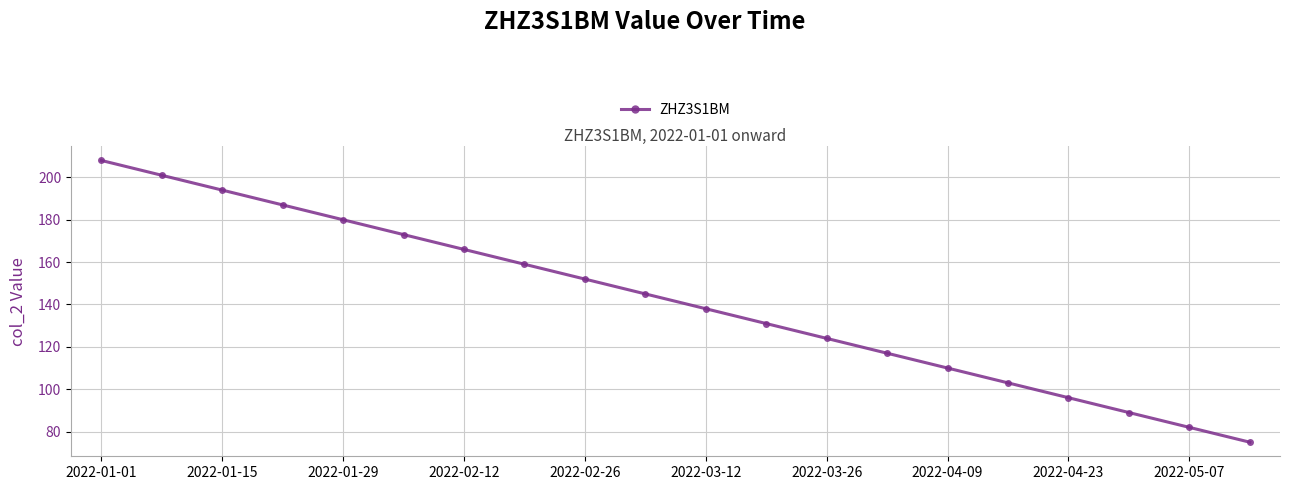

What is the value of the 16th point from the left?

103